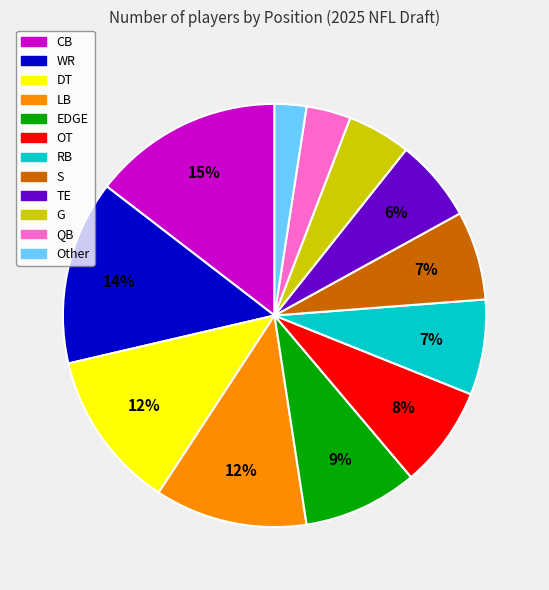

How many segments does this pie chart have?

12